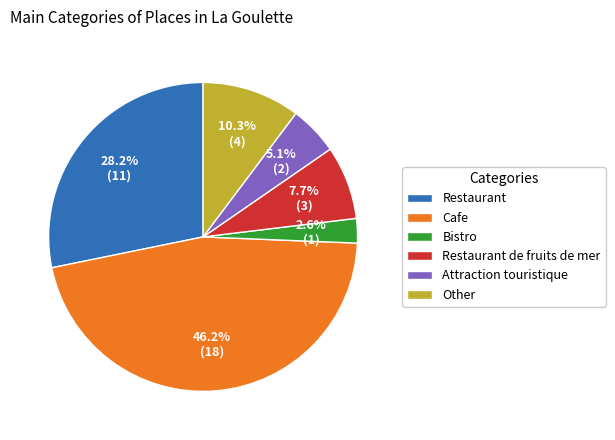

Does Other represent more than half of the total?

No